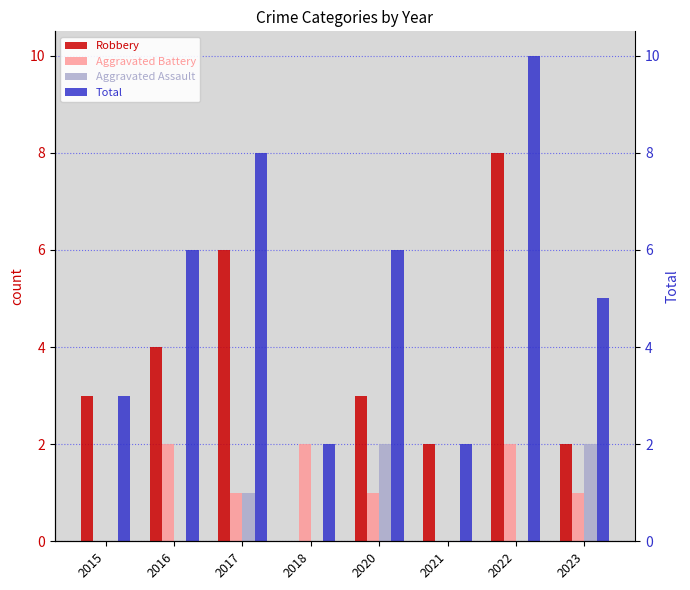

The Aggravated Assault series shows 2 at 2023. True or false?

True